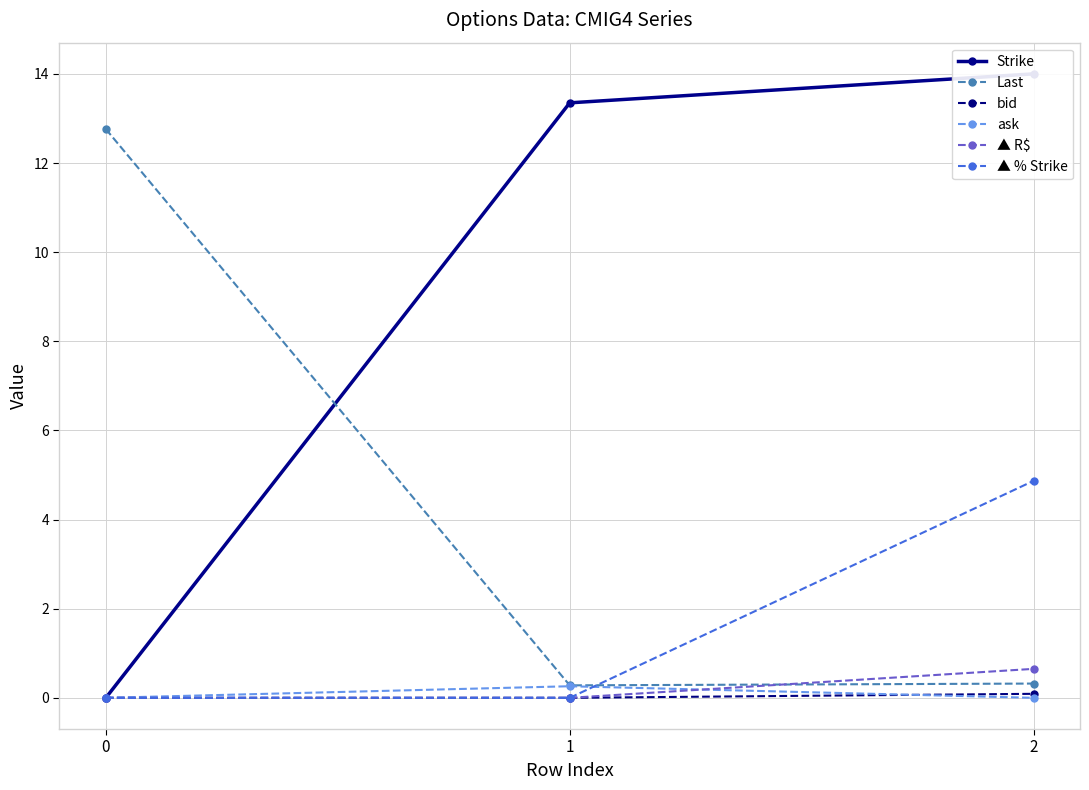

Is the value of bid at 0 greater than the value of Strike at 2?

No